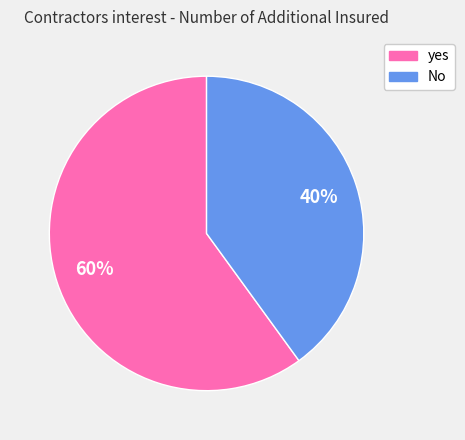

To the nearest percent, what is the difference between the largest and smallest slice percentages?

20%